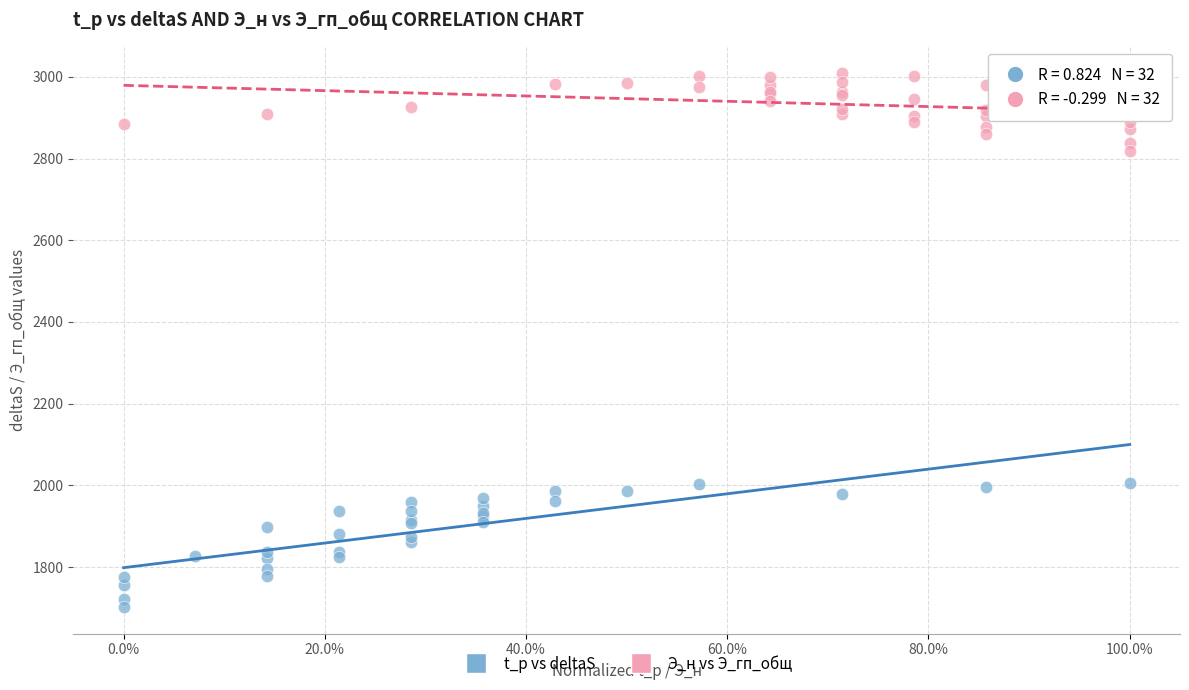

Which series has the widest spread of Y values?

t_р vs deltaS